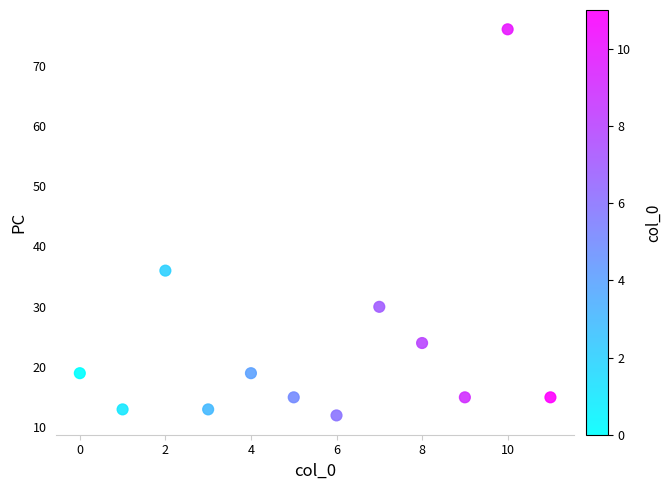

What is the average Y value?

24